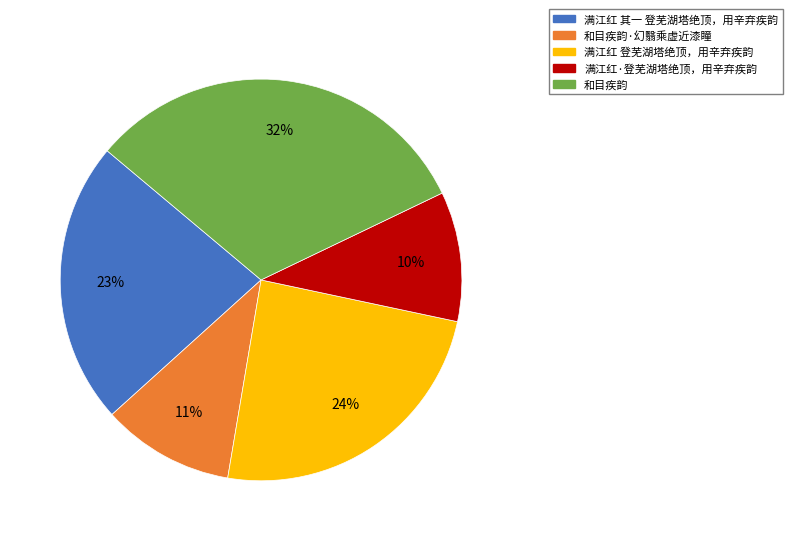

What percentage is the 满江红 其一 登芜湖塔绝顶，用辛弃疾韵 slice, to the nearest percent?

23%